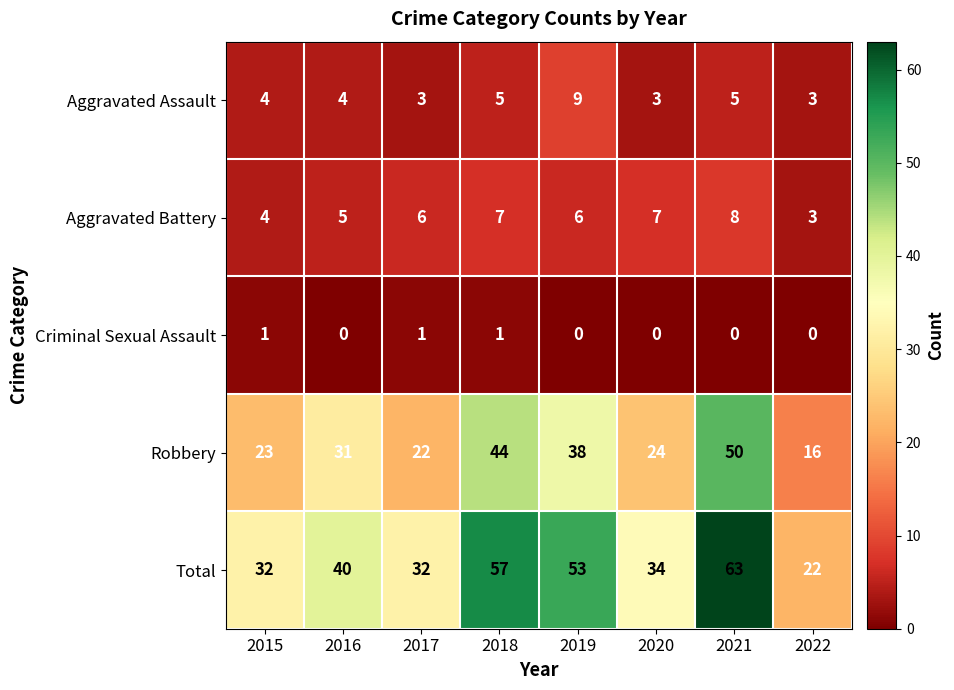

At how many categories does at least one series exceed 14?

8